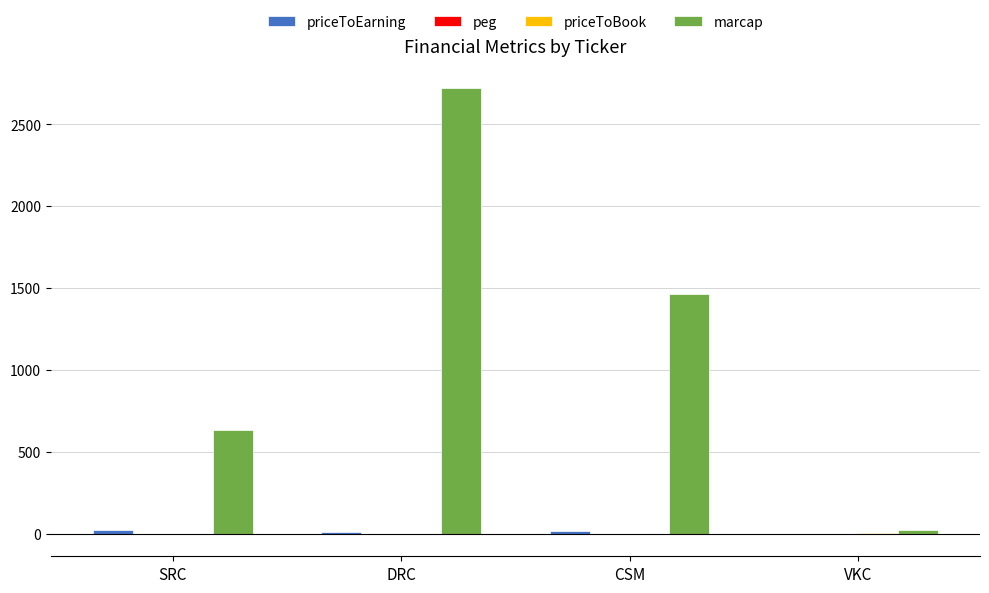

What is the greatest value displayed?

2720.0